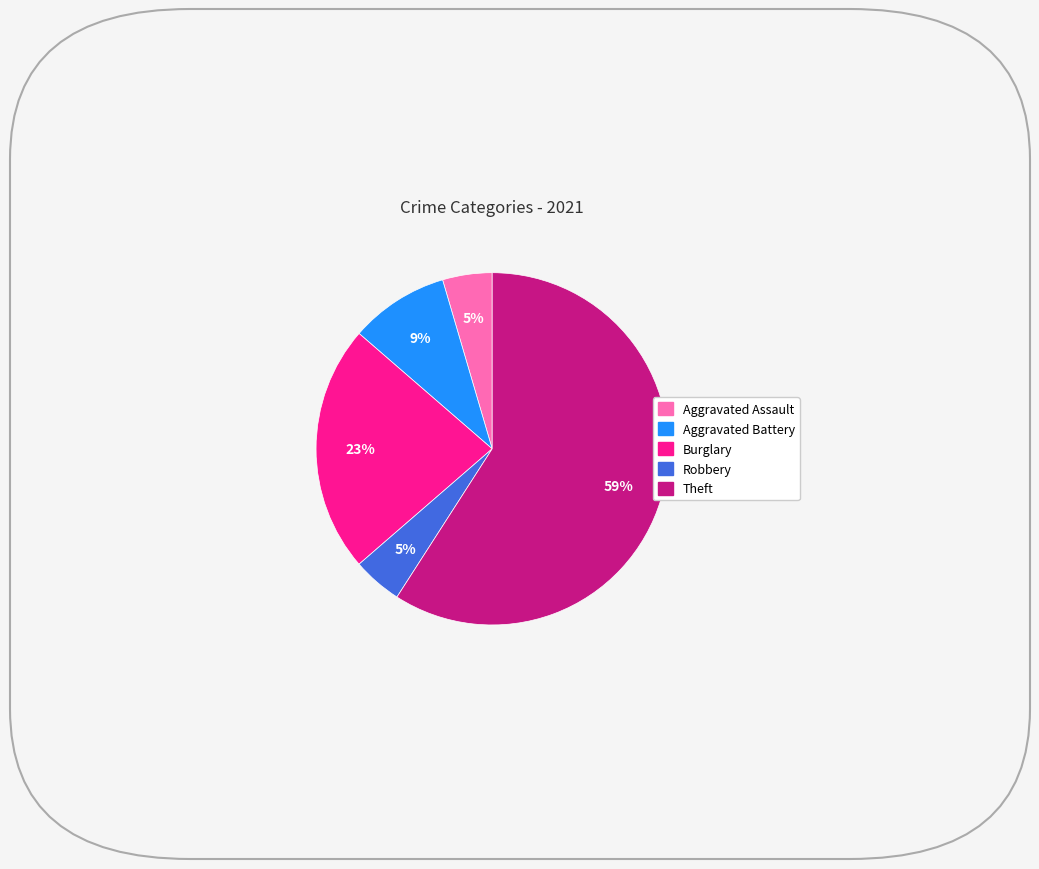

Does any single category account for the majority?

Yes